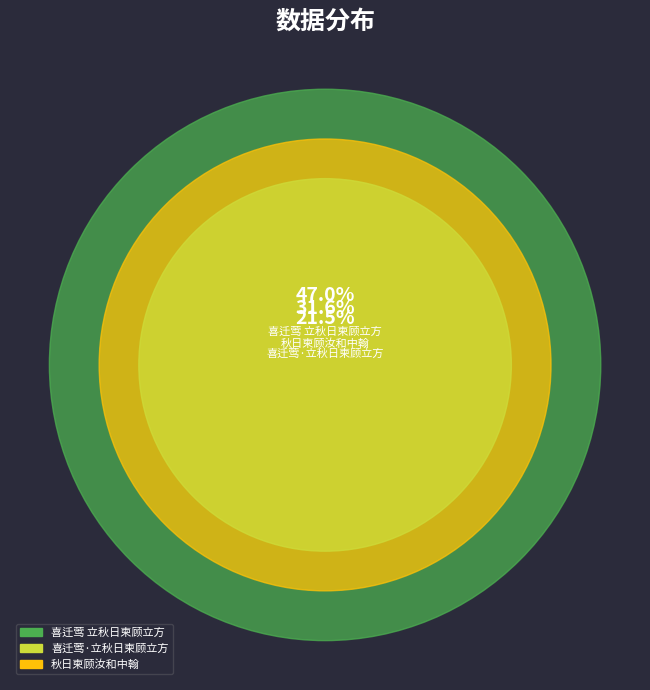

Does 喜迁莺·立秋日柬顾立方 represent more than half of the total?

No